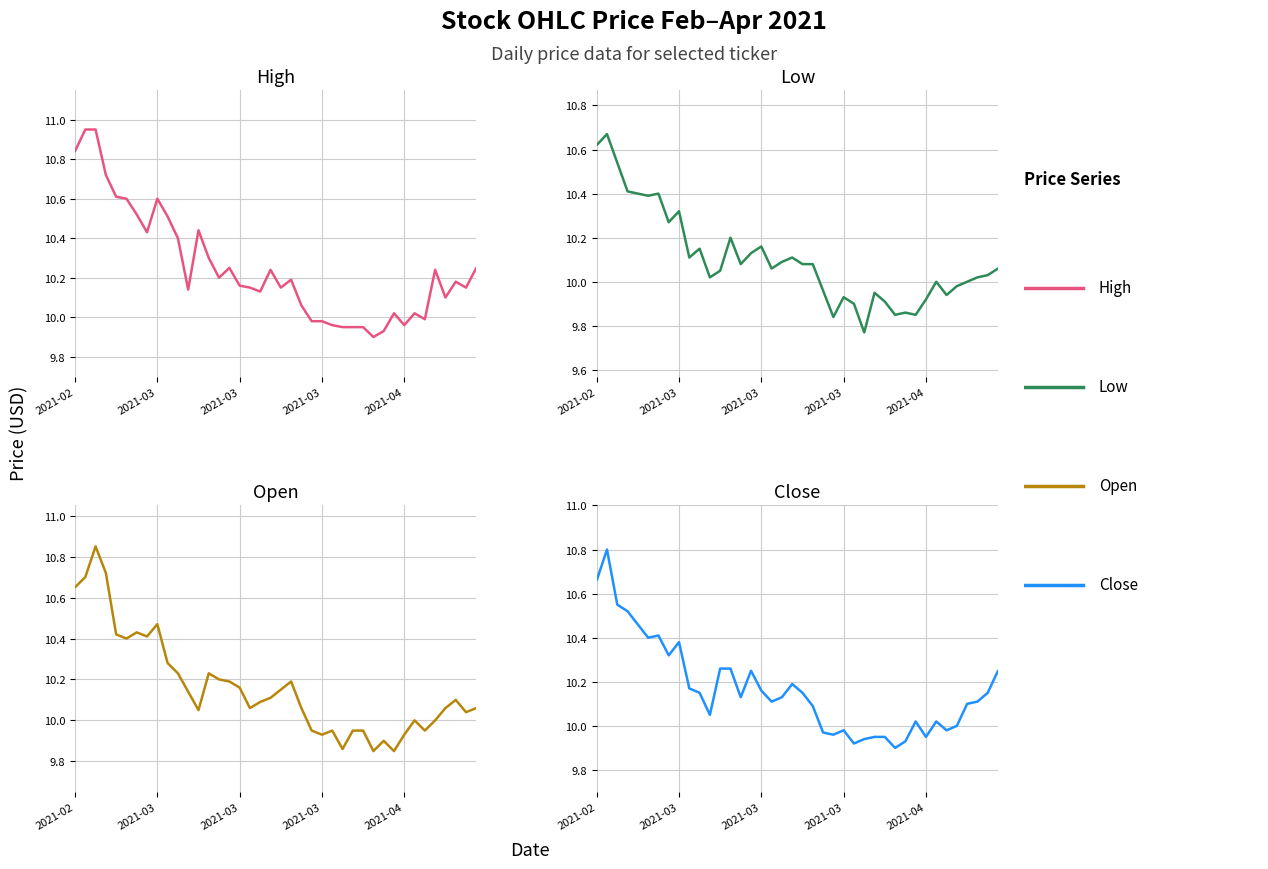

At which label does High reach its minimum?

29